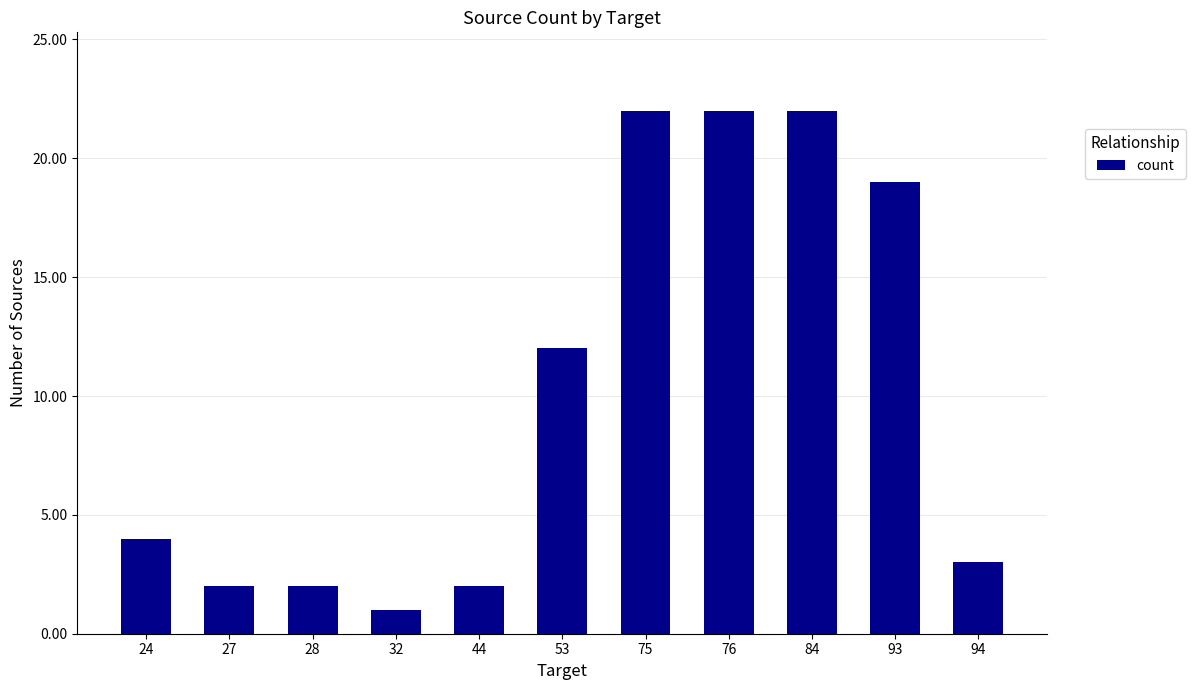

Are the bars horizontal?

No